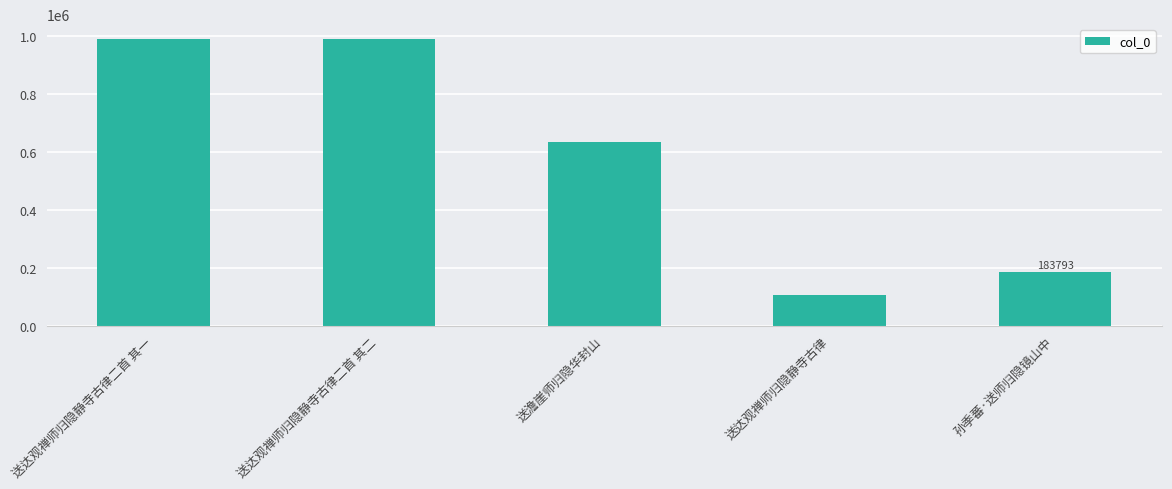

Count the number of categories in the chart.

5